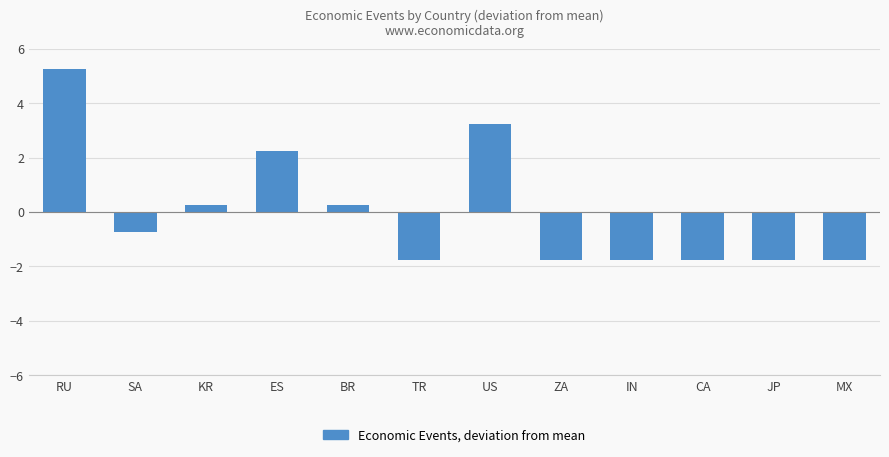

What is the sum of the values at IN and US?

1.5